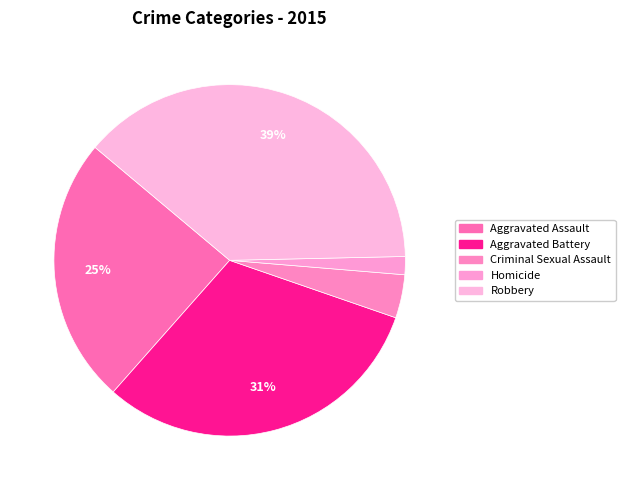

Is the sum of Aggravated Battery and Homicide greater than half?

No